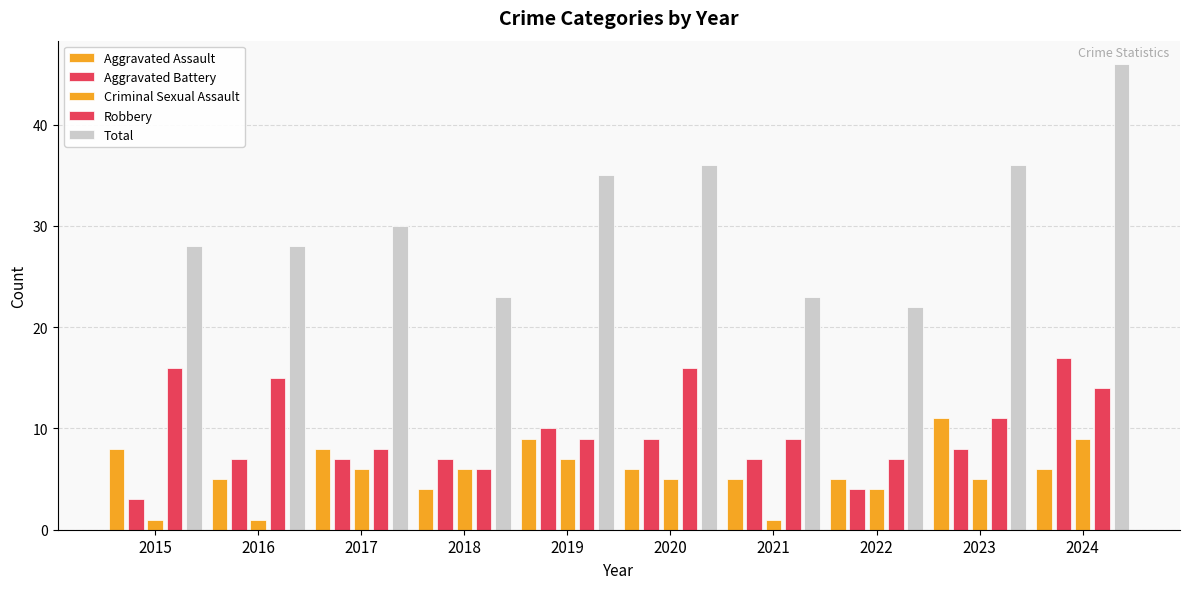

What is the difference between the Aggravated Assault values at 2024 and 2015?

2